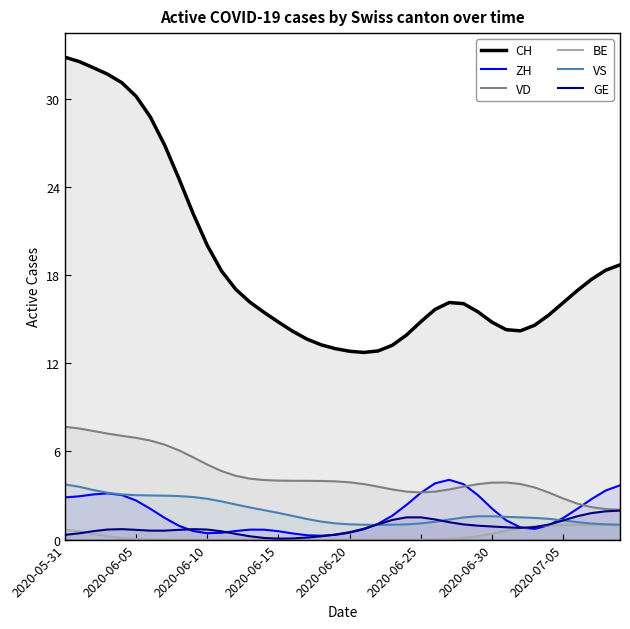

Rank the series by their maximum value, from lowest to highest.

BE, GE, VS, ZH, VD, CH